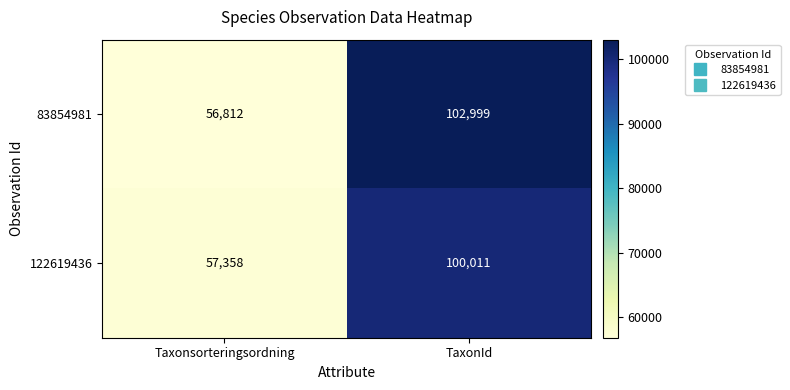

True or false: 122619436 has a value of 82765 at Taxonsorteringsordning.

False